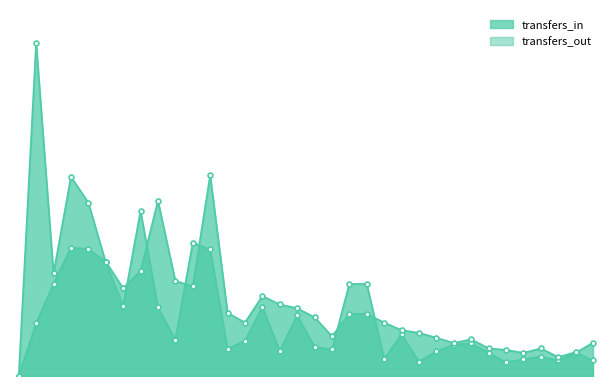

Reading left to right, extract all data points from this chart.

transfers_in: 5=0	6=880	8=271	9=526	10=458	11=300	12=185	13=436	14=181	15=96	16=352	17=334	18=72	19=93	20=183	21=66	22=160	23=77	24=70	25=243	25=243	26=45	27=110	28=38	29=65	30=83	31=86	32=61	33=36	34=44	35=51	36=41	37=61	38=88
transfers_out: 5=0	6=139	8=243	9=339	10=335	11=302	12=232	13=277	14=463	15=251	16=237	17=531	18=167	19=141	20=211	21=189	22=179	23=155	24=105	25=164	25=164	26=141	27=121	28=114	29=101	30=87	31=97	32=73	33=69	34=61	35=73	36=50	37=63	38=41